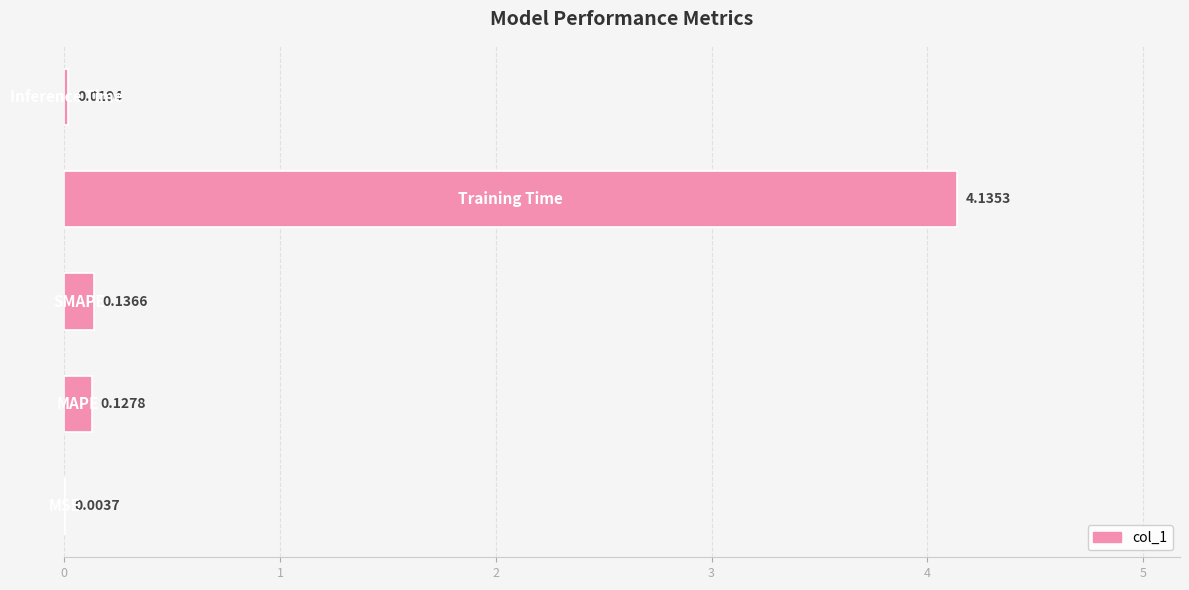

What is the sum of all values?

4.4